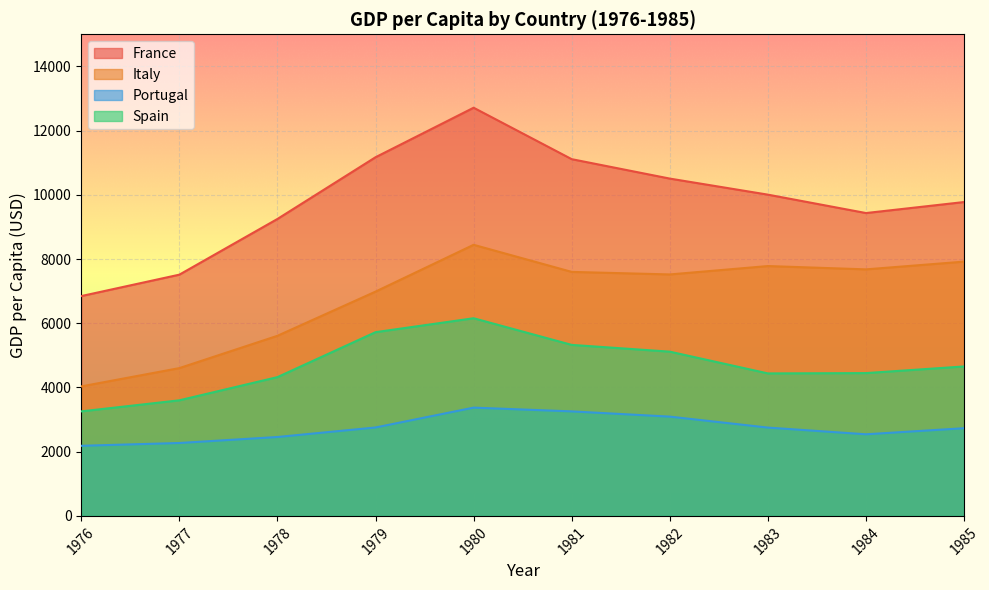

What is the average value of the Italy series?

6817.4